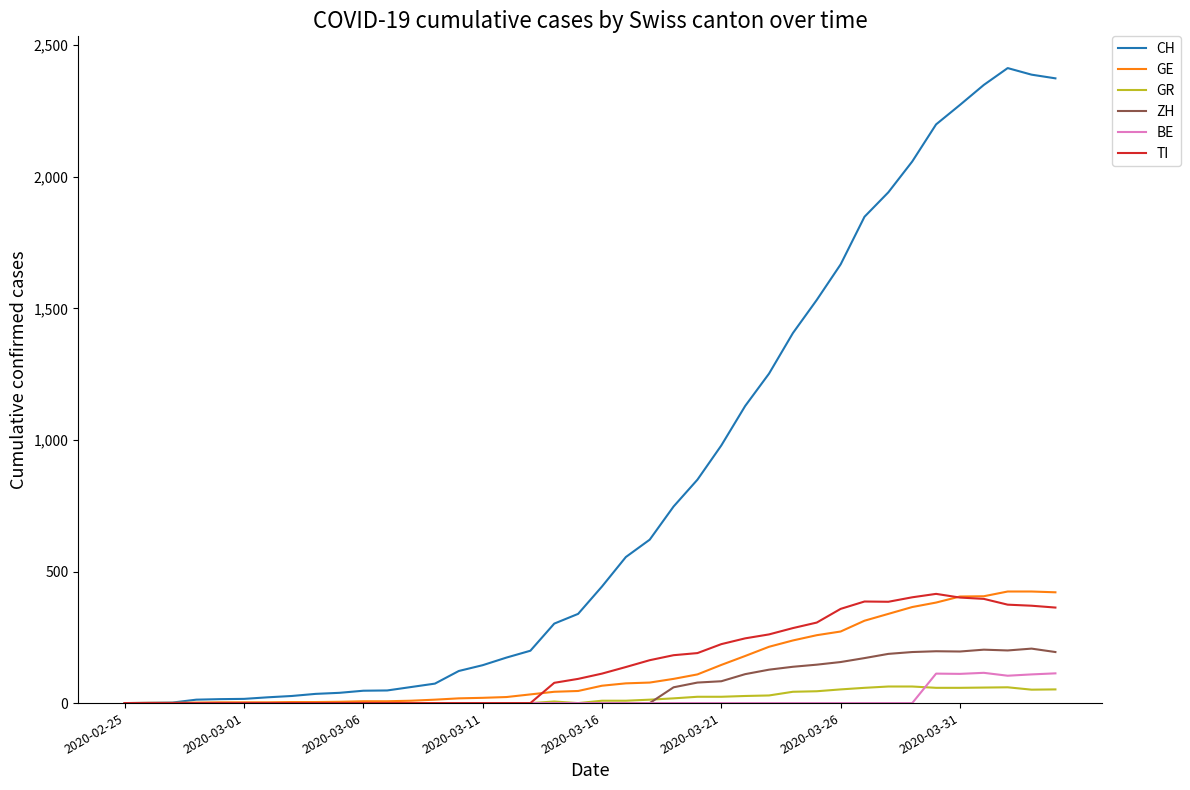

Which series has the largest total across all categories?

CH